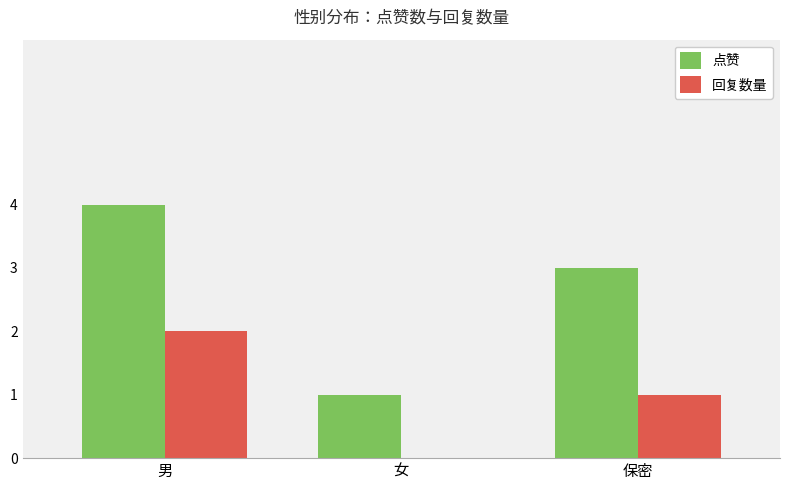

Reading left to right, list all the values displayed in this chart.

点赞: 4	1	3
回复数量: 2	0	1